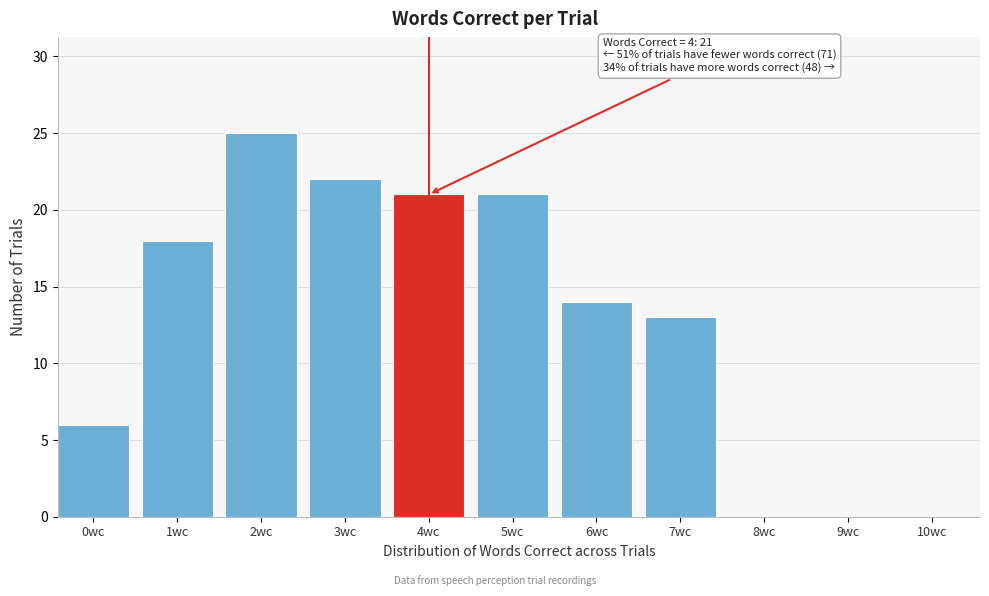

Reading right to left, transcribe all the data shown in this chart.

10wc=0	9wc=0	8wc=0	7wc=13	6wc=14	5wc=21	4wc=21	3wc=22	2wc=25	1wc=18	0wc=6